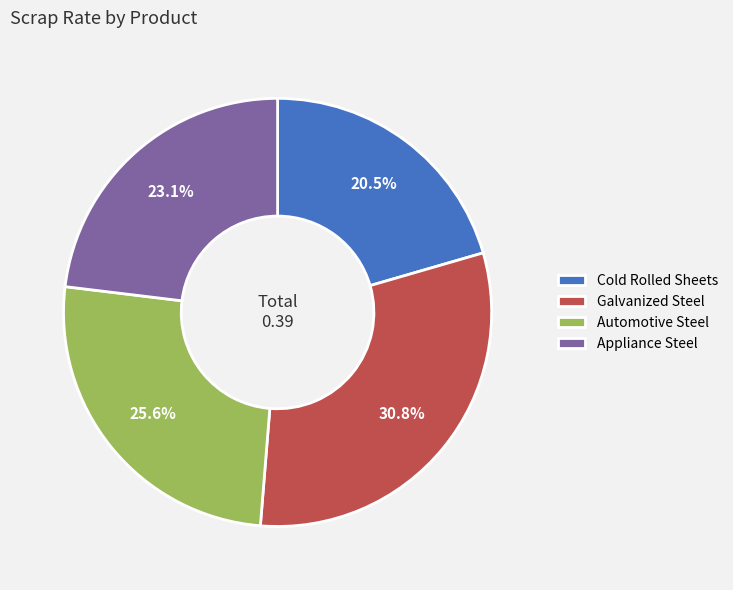

How many segments does this pie chart have?

4